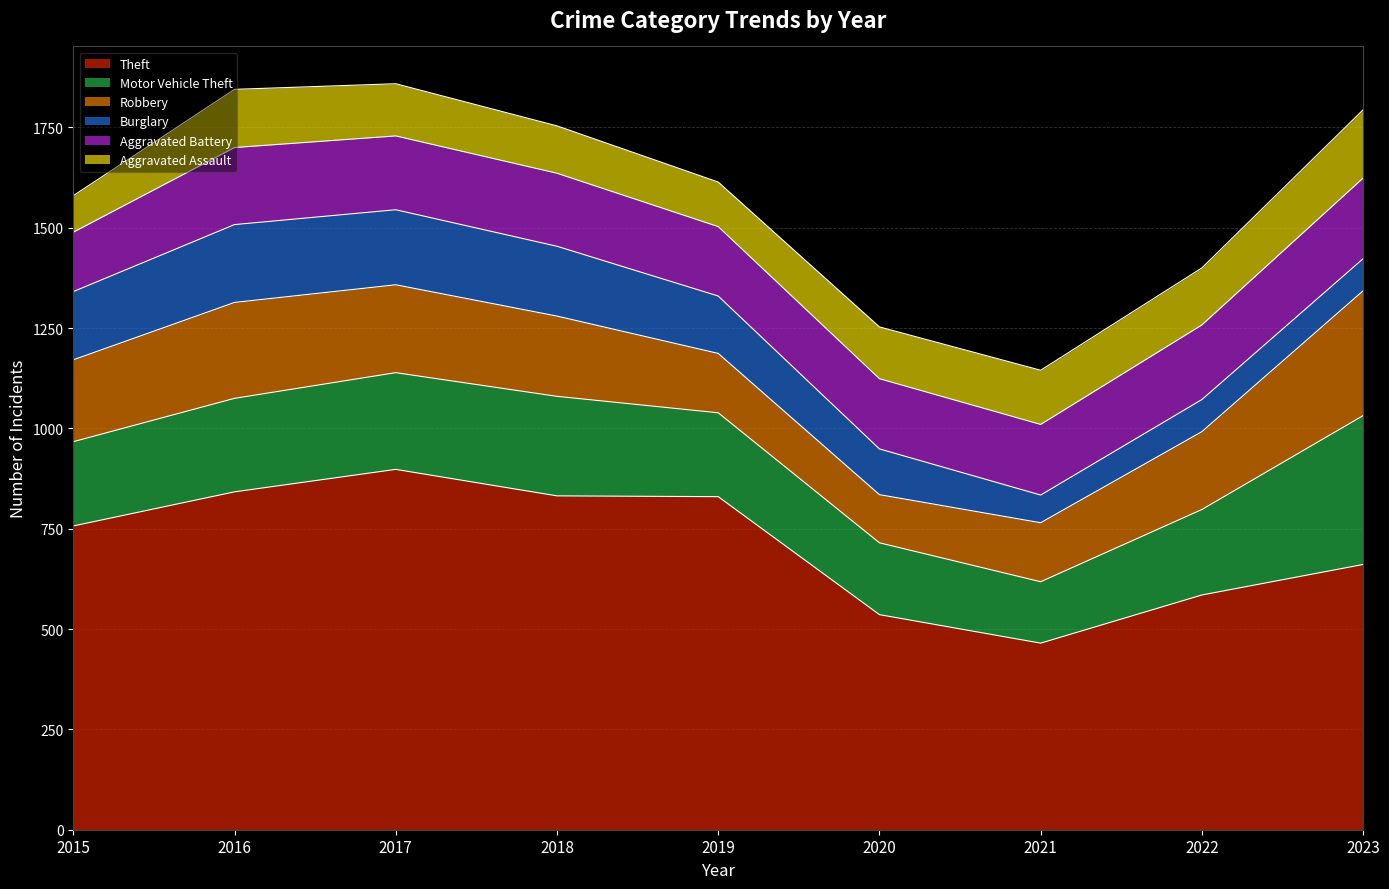

Where does the Robbery series first go above 200?

2015